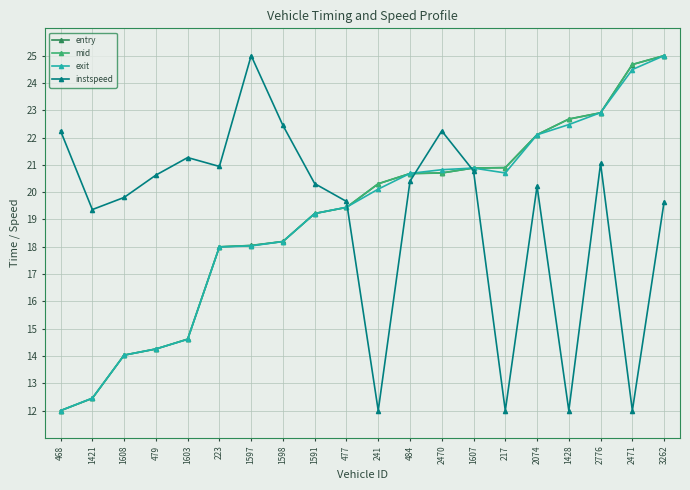

At how many categories does at least one series exceed 13?

20